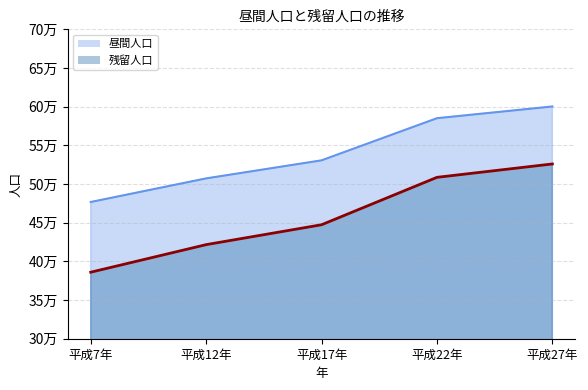

Rank the series by their maximum value, from lowest to highest.

残留人口, 昼間人口